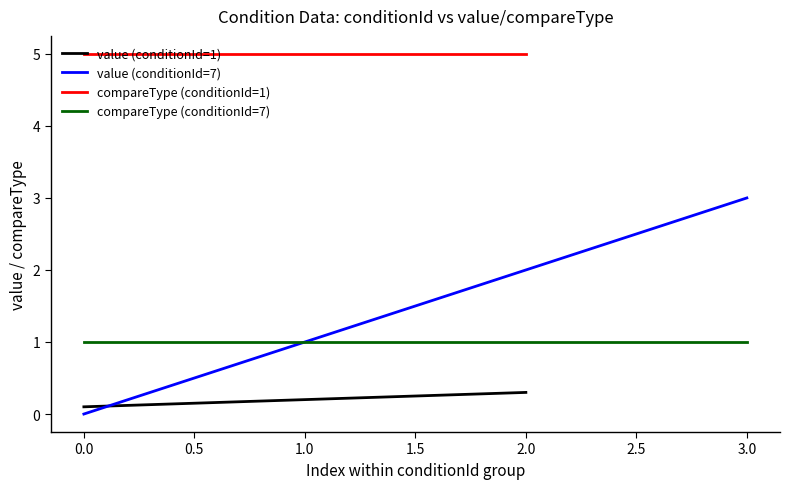

At which label does compareType reach its peak?

1